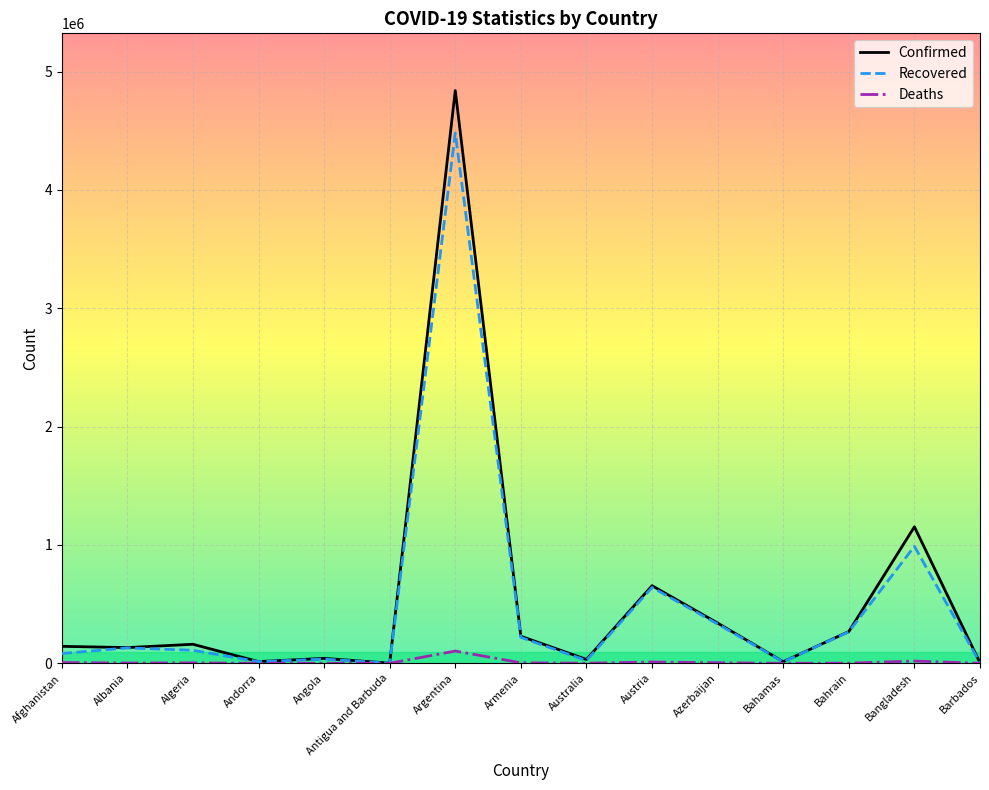

Which category has the highest value across all series?

Argentina